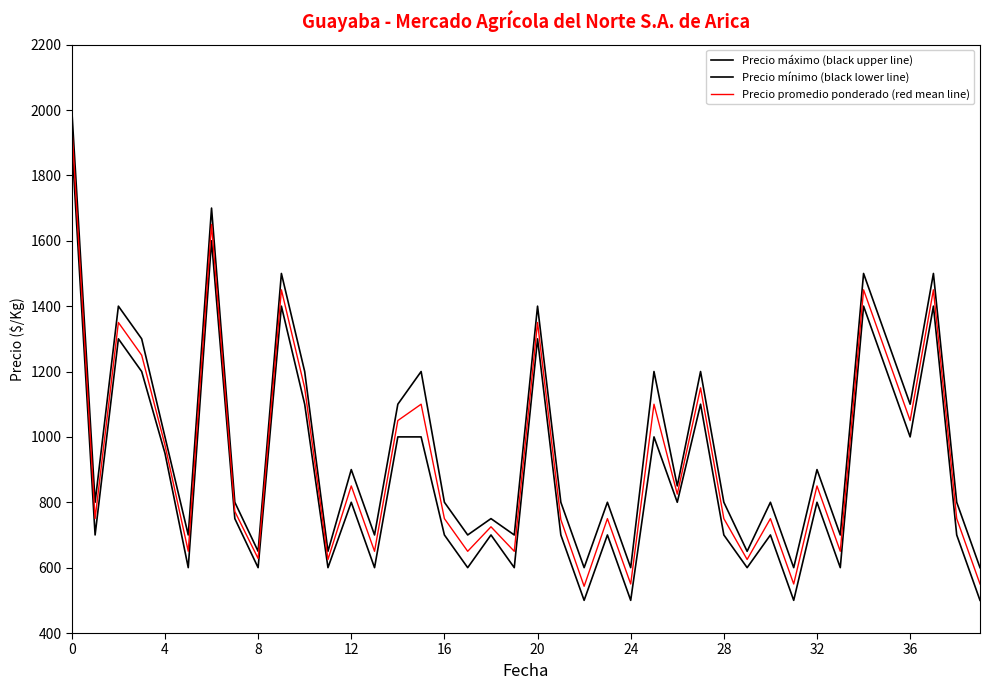

Which series has the largest total across all categories?

Precio máximo (black upper line)